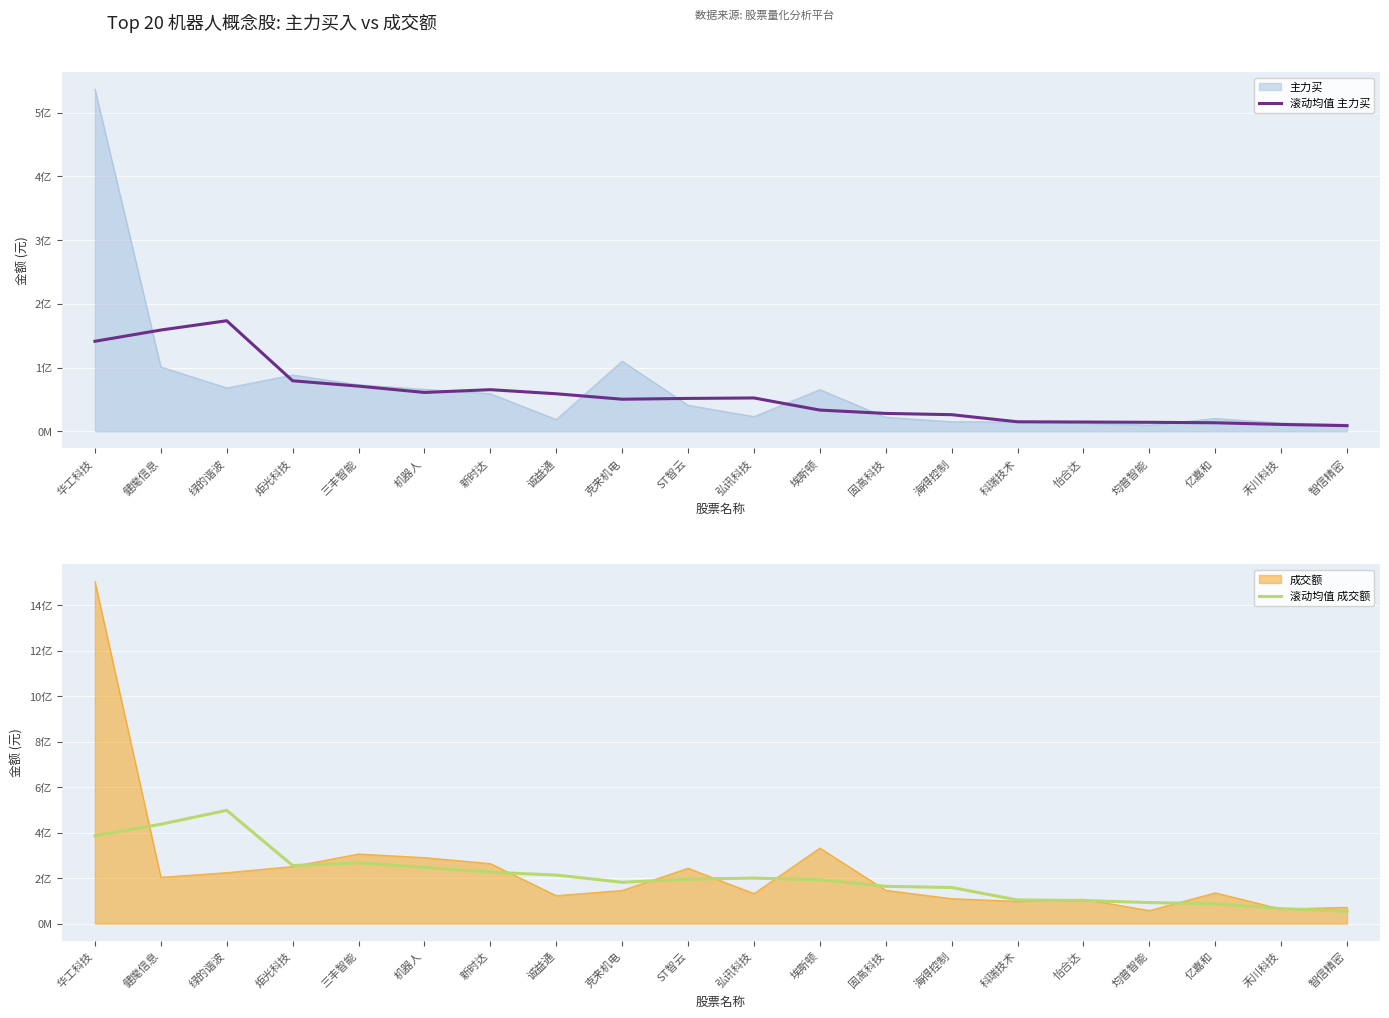

Reading left to right, extract all data points from this chart.

滚动均值 主力买: 141209689.6	158869294.0	173464483.0	79234361.0	70842711.8	60902836.2	65268795.6	58844047.2	50284386.4	51547890.2	52274957.2	33253297.2	28002578.8	26015774.0	14871185.8	14481775.8	14059899.2	13323766.2	10703915.2	8778444.0
滚动均值 成交额: 386254000.2	436457533.8	497657228.8	254908682.8	266970457.6	246734953.6	225664018.8	213107754.0	181486511.2	195138597.0	199851357.2	192670562.8	163575981.0	158560305.8	103654222.4	101411825.8	92182860.4	86979998.2	65598530.0	54101538.4